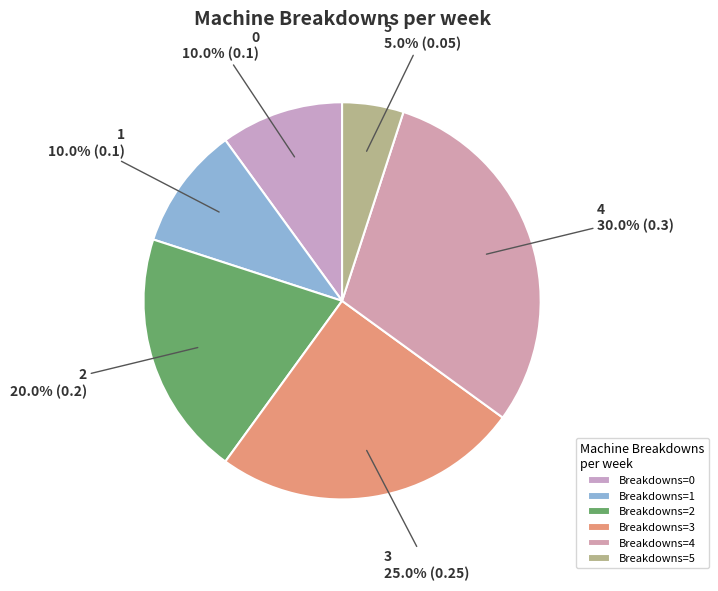

Count the number of slices in the pie.

6